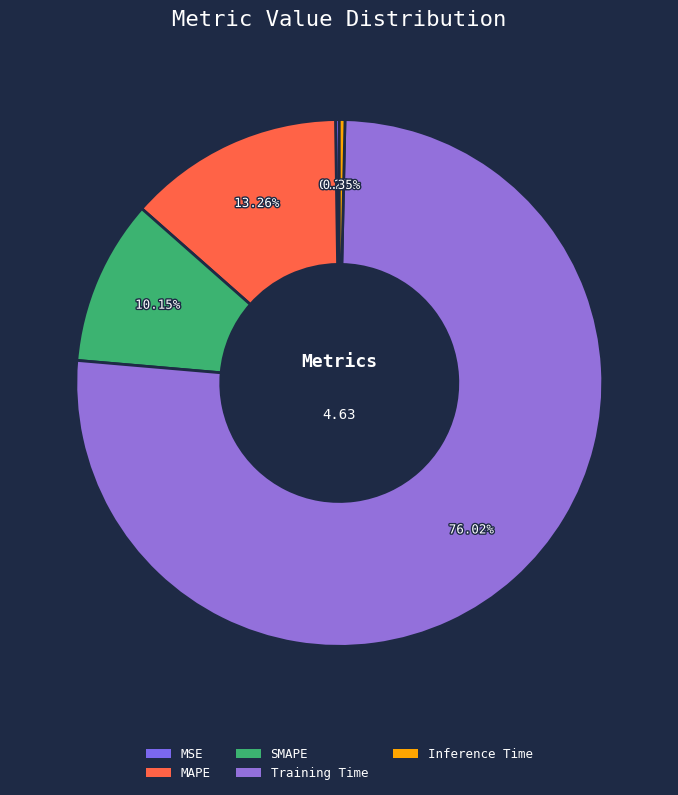

To the nearest percent, what percentage of the pie is Training Time?

76%